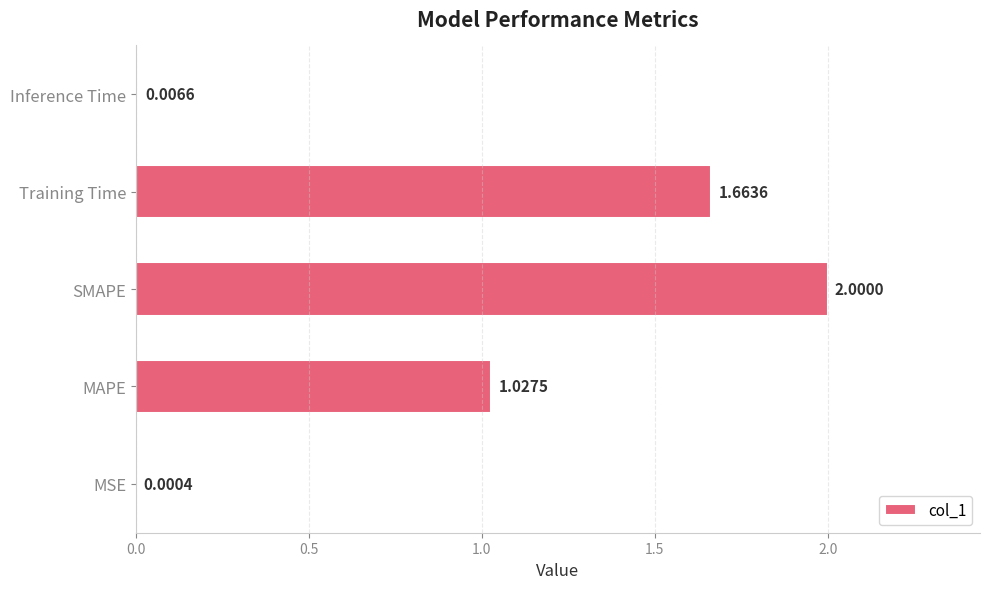

Where is the data nearest to the value 1?

MAPE